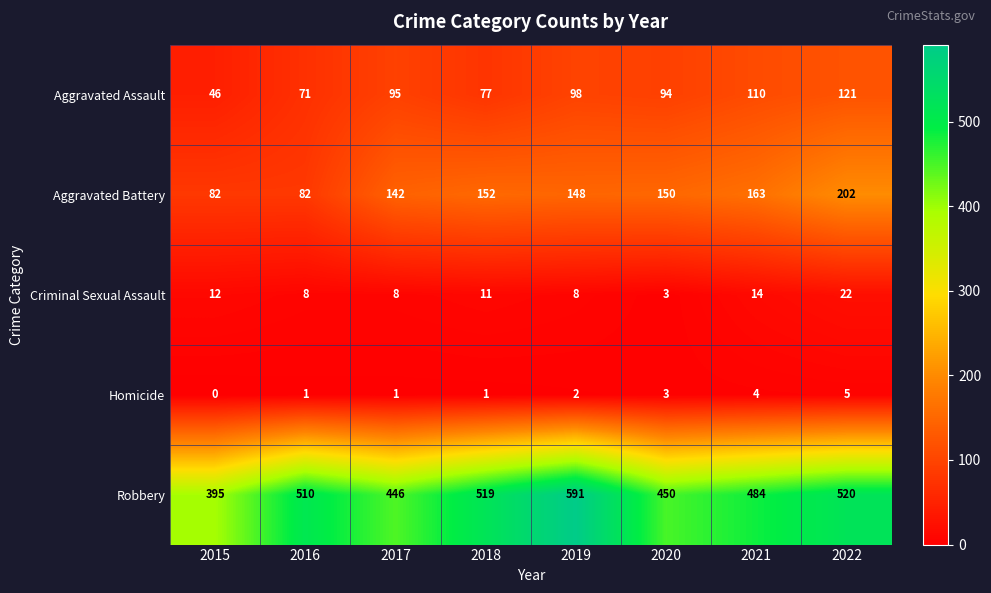

What is the average value of the Criminal Sexual Assault series?

11